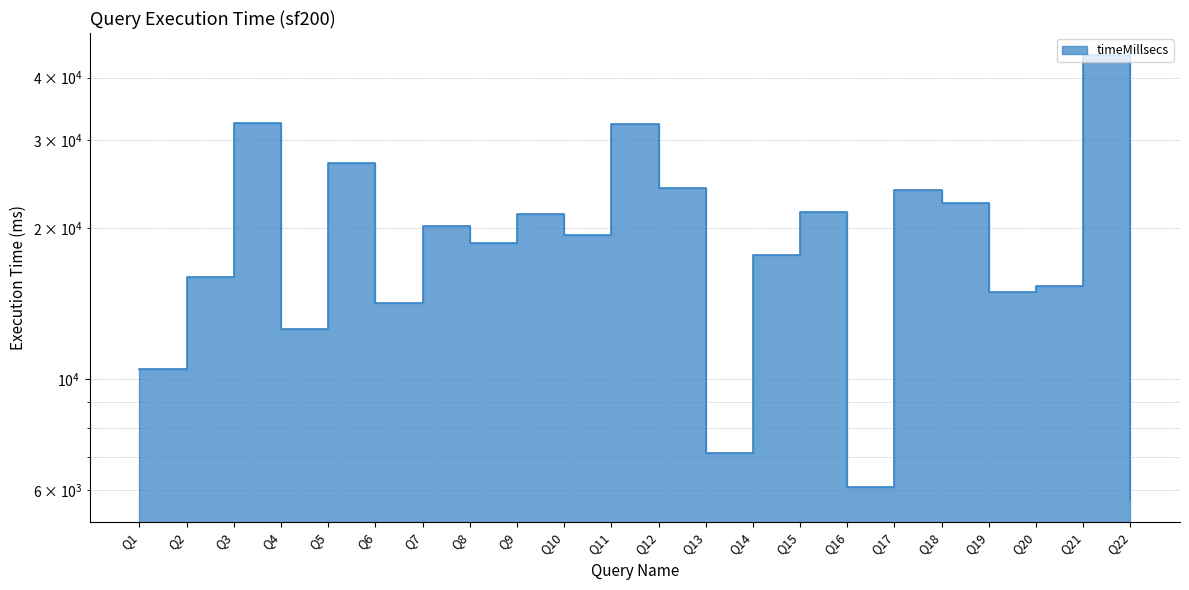

Rank the categories by value from lowest to highest.

Q22, Q16, Q13, Q1, Q4, Q6, Q19, Q20, Q2, Q14, Q8, Q10, Q7, Q9, Q15, Q18, Q17, Q12, Q5, Q11, Q3, Q21